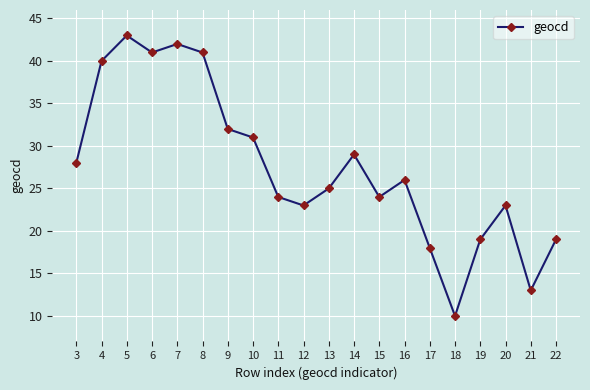

Reading left to right, list all the values displayed in this chart.

3=28	4=40	5=43	6=41	7=42	8=41	9=32	10=31	11=24	12=23	13=25	14=29	15=24	16=26	17=18	18=10	19=19	20=23	21=13	22=19